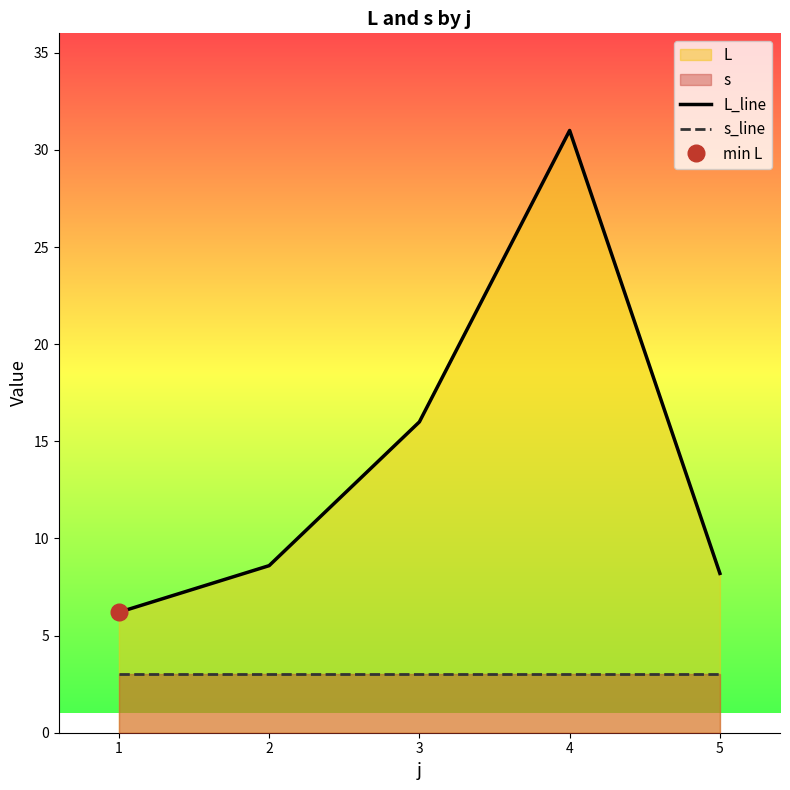

Reading right to left, extract all data points from this chart.

L_line: 8.2	31.0	16.0	8.6	6.2
s_line: 3.0	3.0	3.0	3.0	3.0